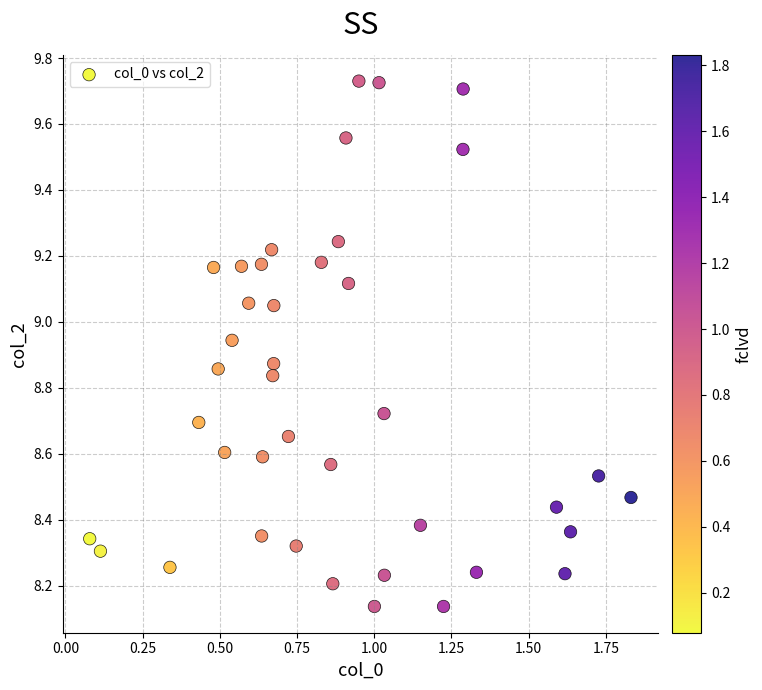

What is the range of X values (max minus min)?

1.8